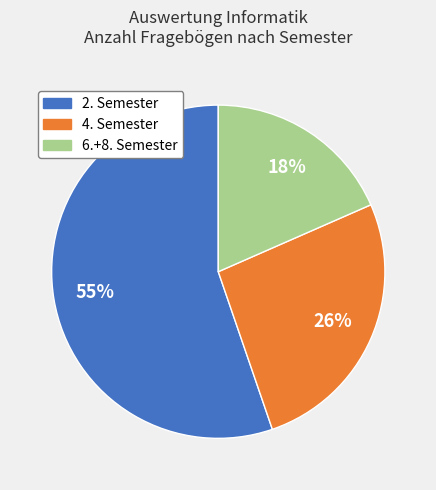

To the nearest percent, what is the average slice percentage?

33%